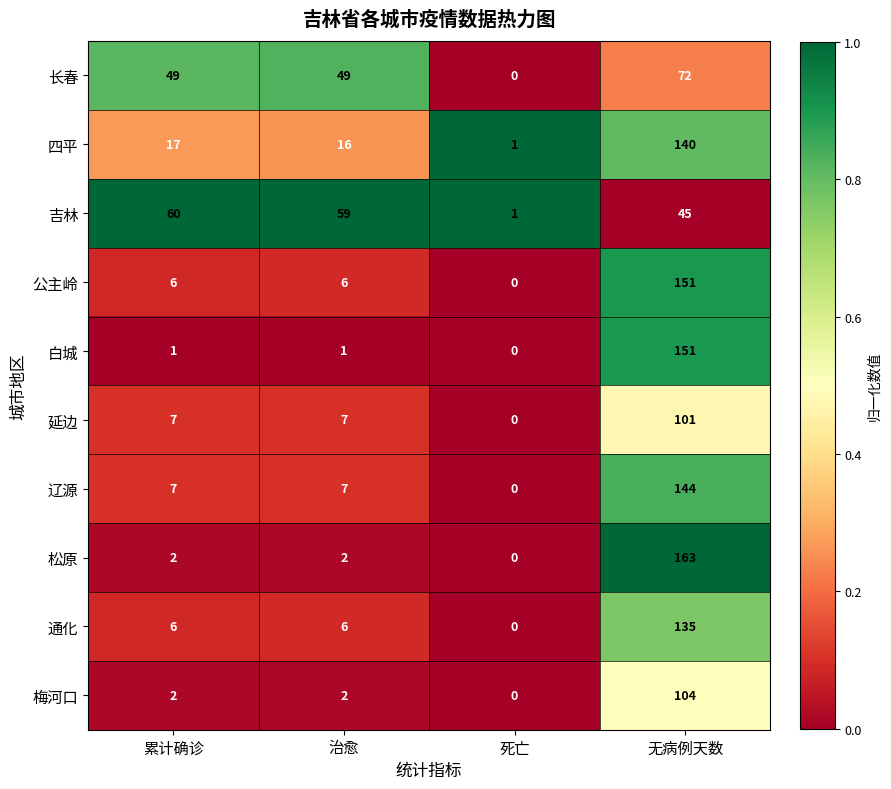

Count the number of categories in the chart.

4